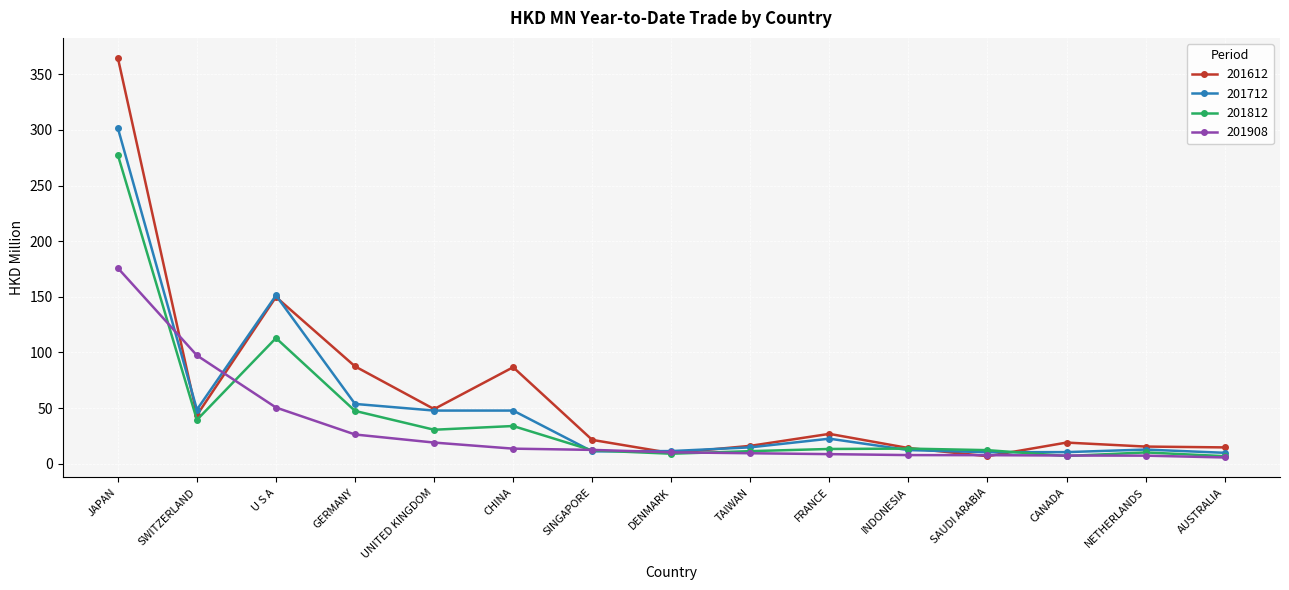

At which category is the sum across all series the highest?

JAPAN